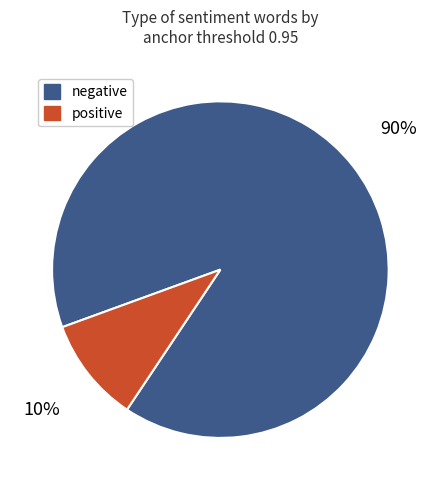

Rank the categories by value from highest to lowest.

negative, positive